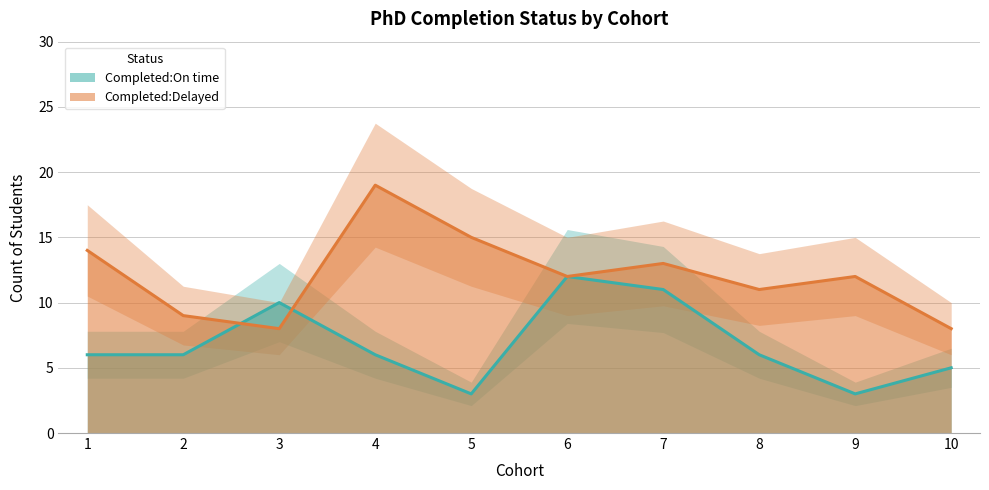

Between 10 and 9, which is larger?

10